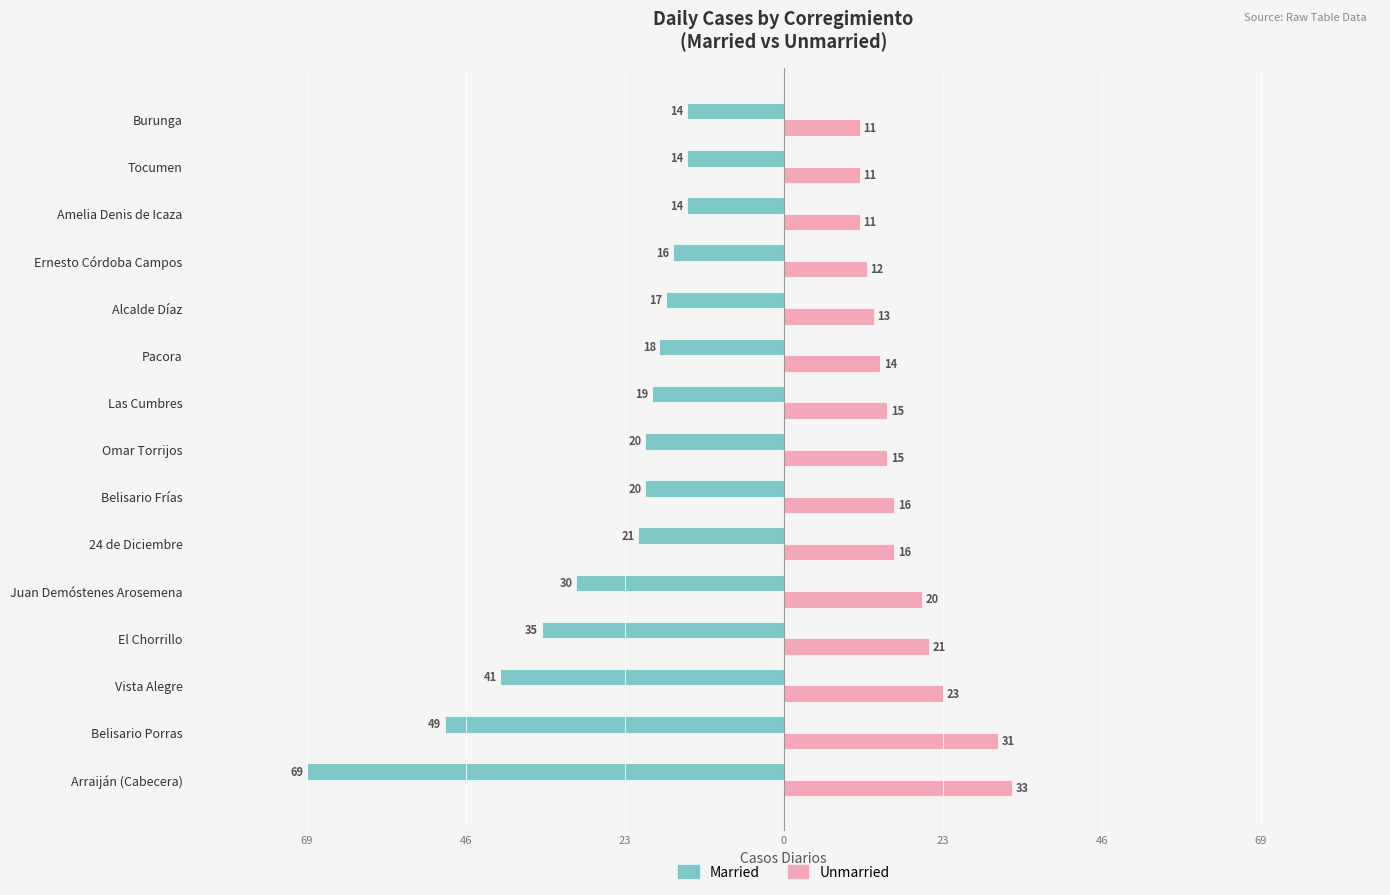

What are all the series names shown in the legend?

Married, Unmarried